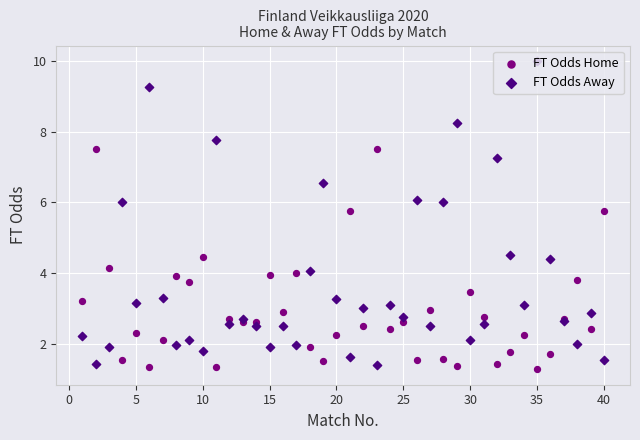

At how many categories does at least one series exceed 1?

40